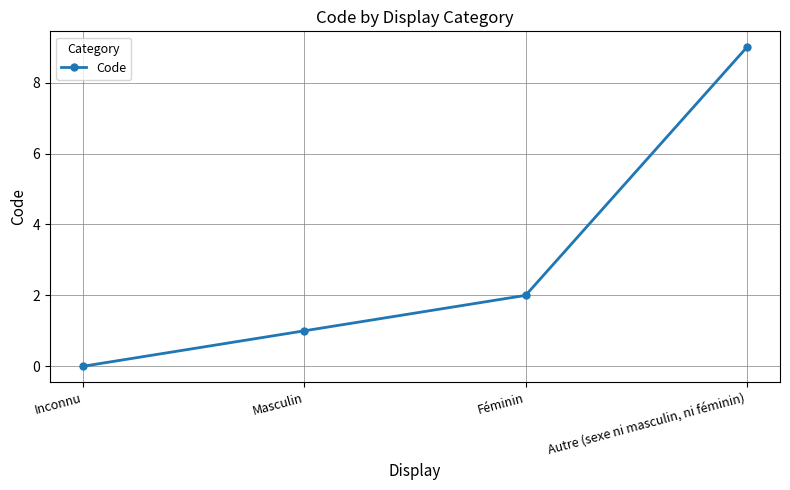

The chart shows a value of 2 at Masculin. True or false?

False